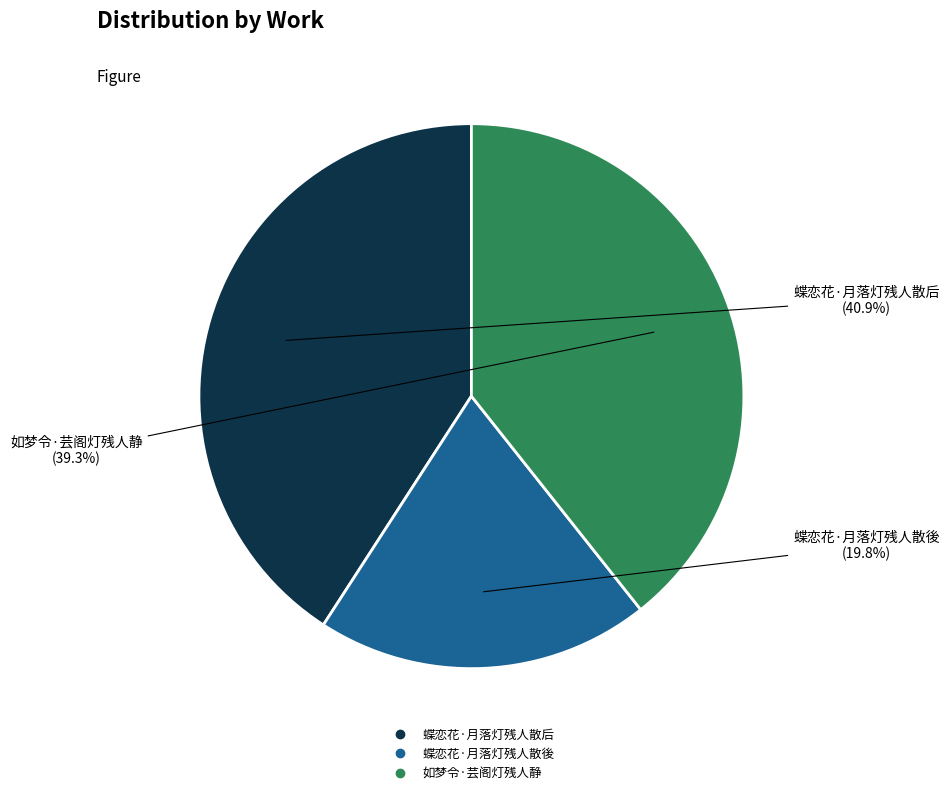

Which category has the smallest portion of the pie?

蝶恋花·月落灯残人散後